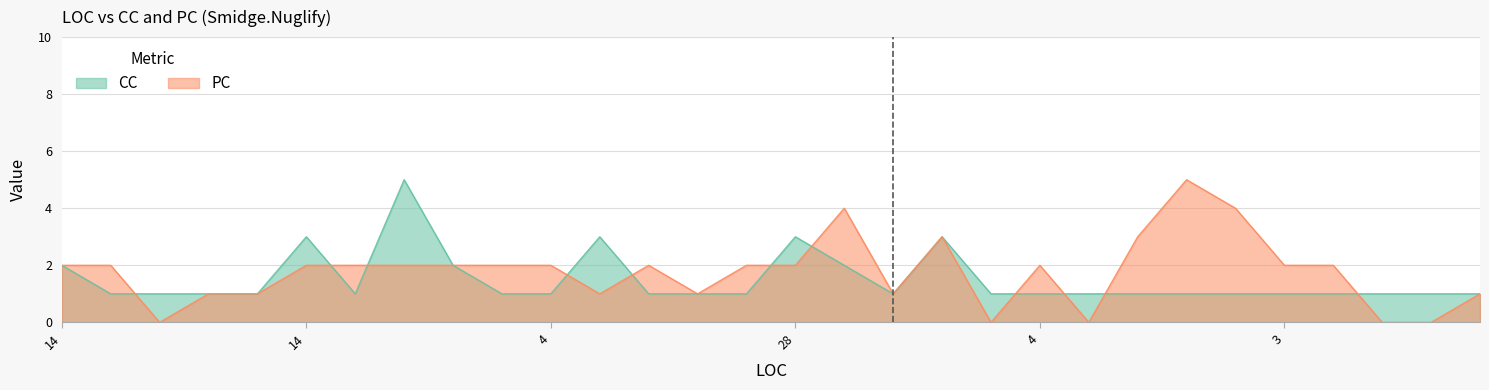

The value of PC at 7 is 0. True or false?

True